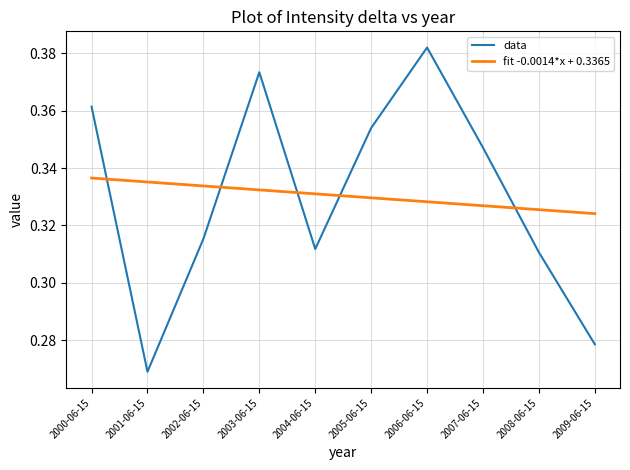

What position from the left is 2009-06-15?

10